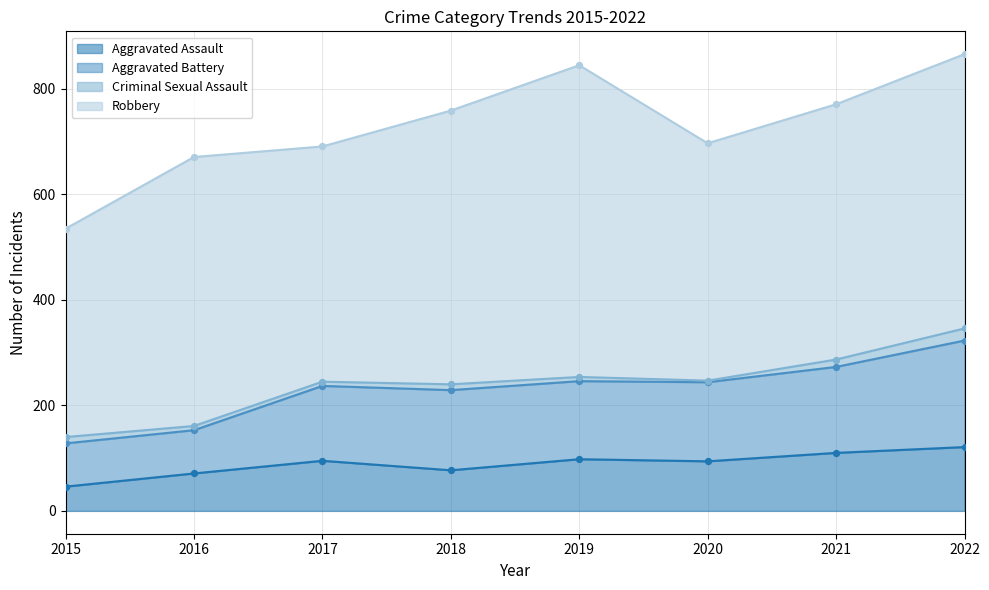

At which category is the sum across all series the highest?

2022